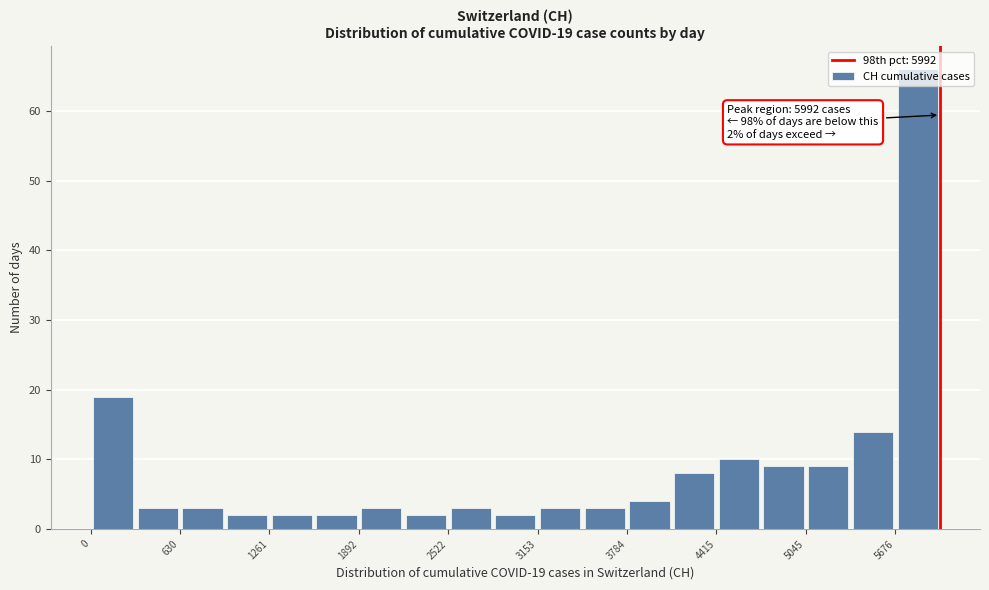

Read against the x-axis, roughly where is the centre of the tallest bar?

5800